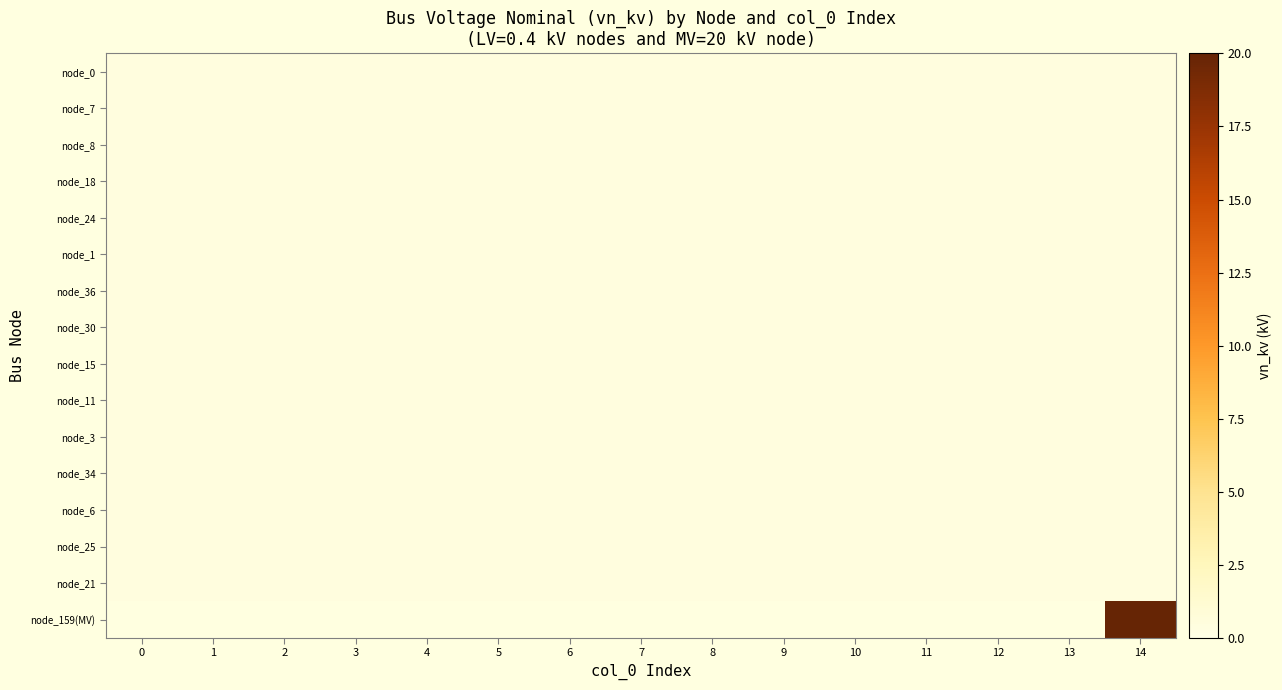

What value does the node_0 series have at 9?

0.4